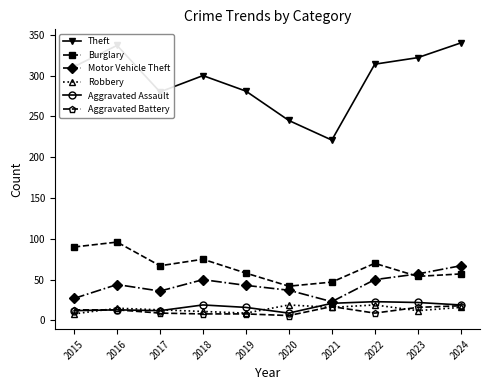

In Theft, how many points are lower than both neighbors (excluding endpoints)?

2